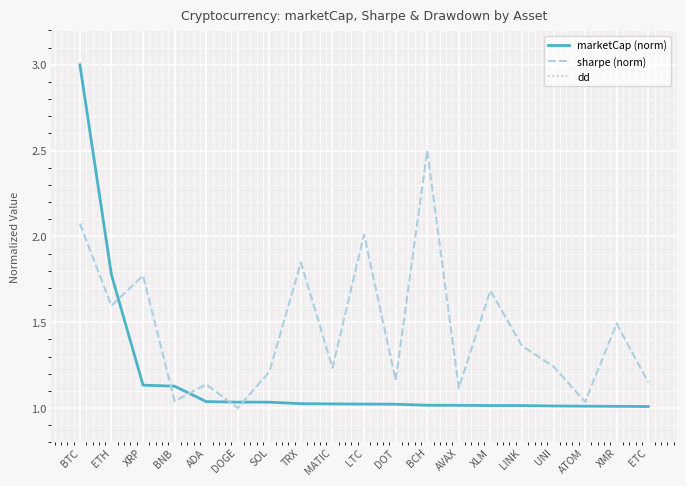

What is the smallest value displayed?

0.2